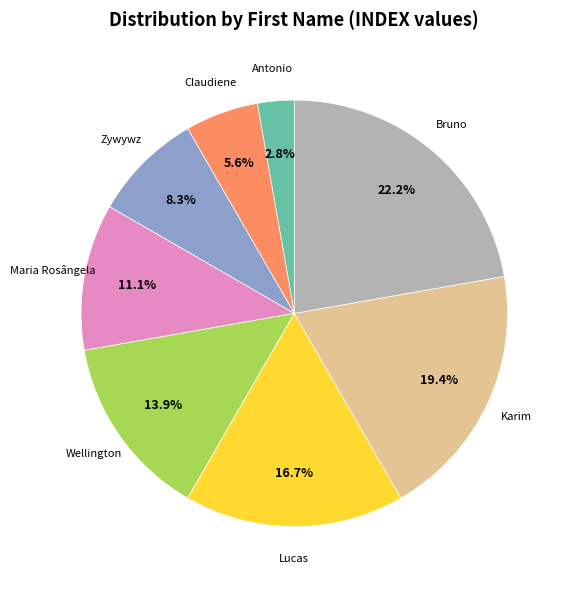

Is Antonio the majority of the pie?

No